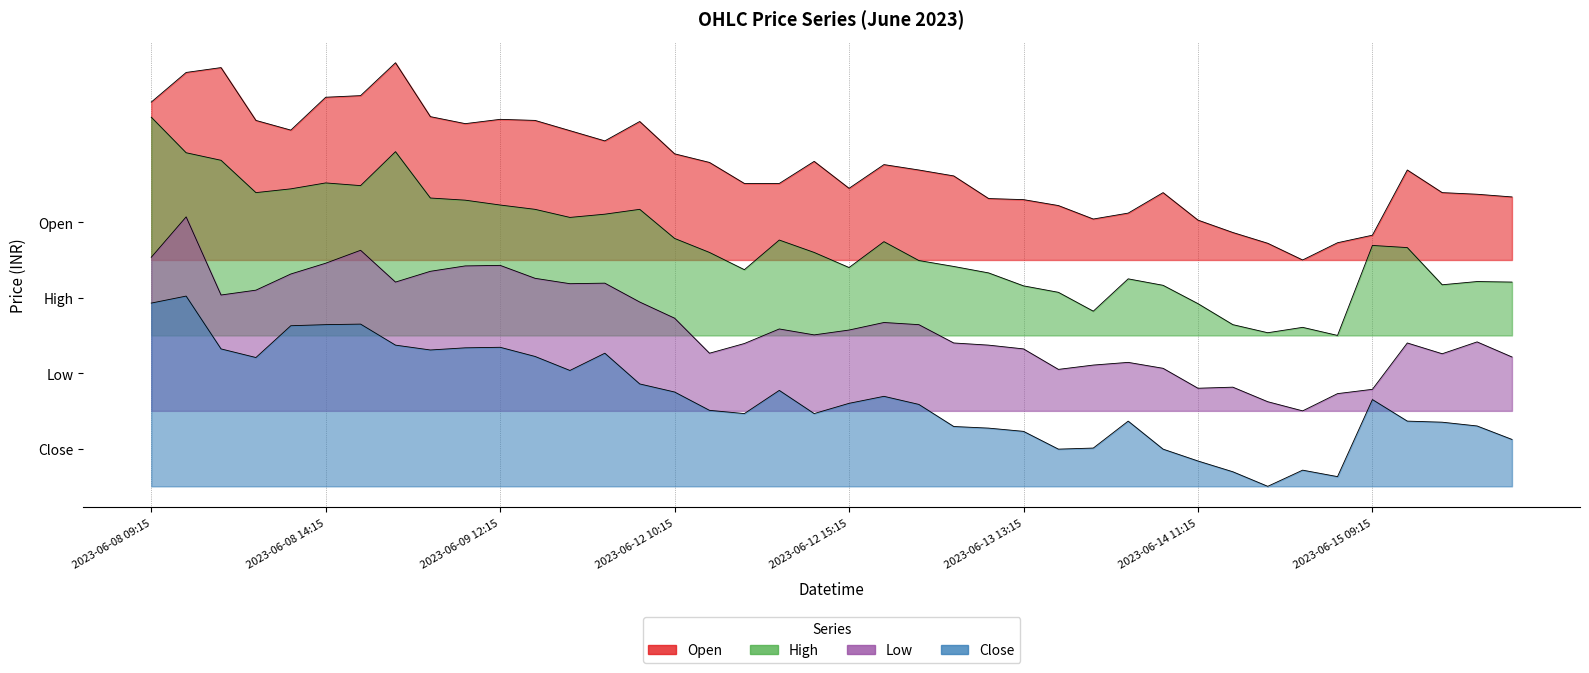

Reading right to left, extract all data points from this chart.

Open: 26.9	27.1	27.2	29.4	23.3	22.6	21.0	22.6	23.6	24.7	27.2	25.4	24.8	26.1	26.6	26.7	28.8	29.4	29.9	27.7	30.2	28.1	28.1	30.1	30.9	33.9	32.1	33.0	34.0	34.1	33.7	34.3	39.3	36.2	36.1	33.1	34.0	38.9	38.4	35.7
High: 18.9	19.0	18.7	22.1	22.4	14.0	14.8	14.2	15.0	16.9	18.6	19.2	16.2	18.0	18.6	19.8	20.4	20.9	22.7	20.3	21.7	22.9	20.1	21.7	23.0	25.7	25.2	24.9	25.7	26.1	26.6	26.8	31.1	27.9	28.1	27.6	27.2	30.2	30.9	34.2
Low: 12.0	13.4	12.3	13.3	9.0	8.6	7.0	7.8	9.2	9.1	10.9	11.5	11.2	10.8	12.8	13.1	13.3	15.0	15.2	14.5	14.1	14.6	13.2	12.3	15.6	17.1	18.8	18.8	19.3	20.5	20.4	19.9	18.9	21.9	20.7	19.7	18.2	17.8	25.0	21.2
Close: 4.3	5.6	5.9	6.0	8.0	0.9	1.5	0.0	1.3	2.3	3.4	6.0	3.5	3.4	5.1	5.4	5.5	7.6	8.3	7.7	6.8	8.9	6.8	7.0	8.8	9.5	12.3	10.8	12.0	12.9	12.8	12.6	13.1	15.0	15.0	14.9	11.9	12.8	17.6	17.0